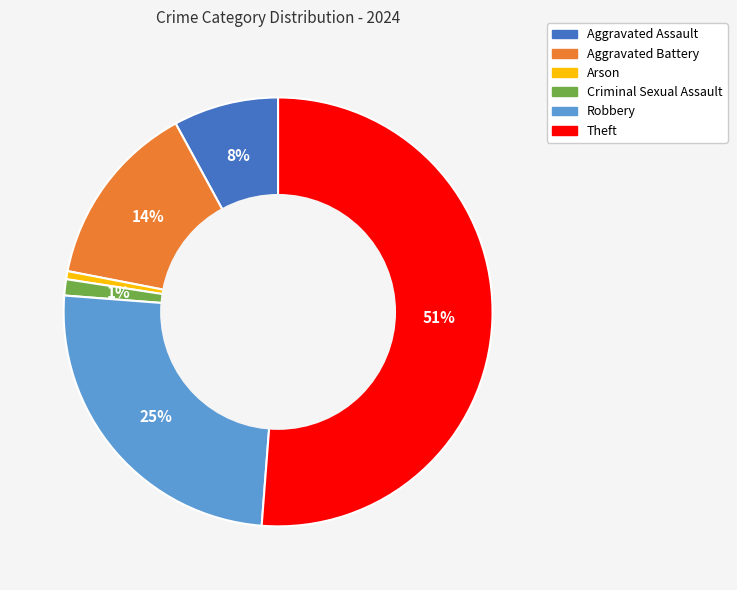

What is the majority slice?

Theft